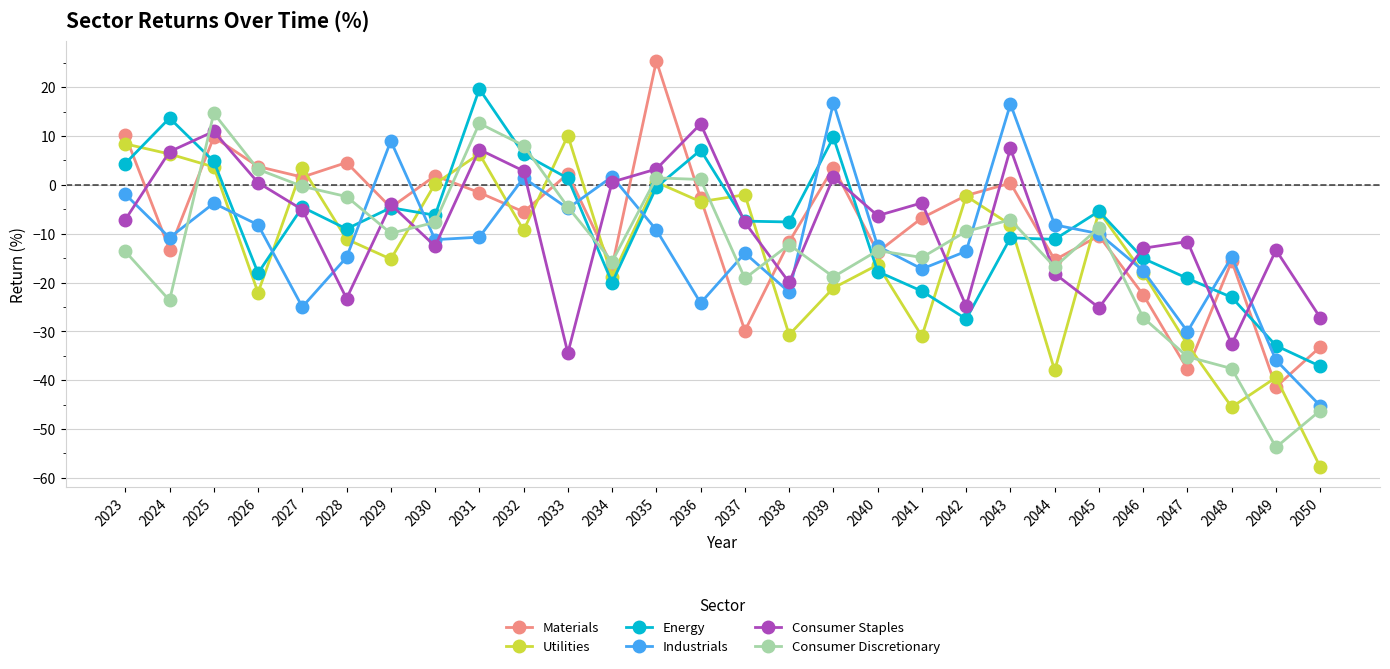

What is the difference between the maximum and minimum values in the Consumer Discretionary series?

68.4